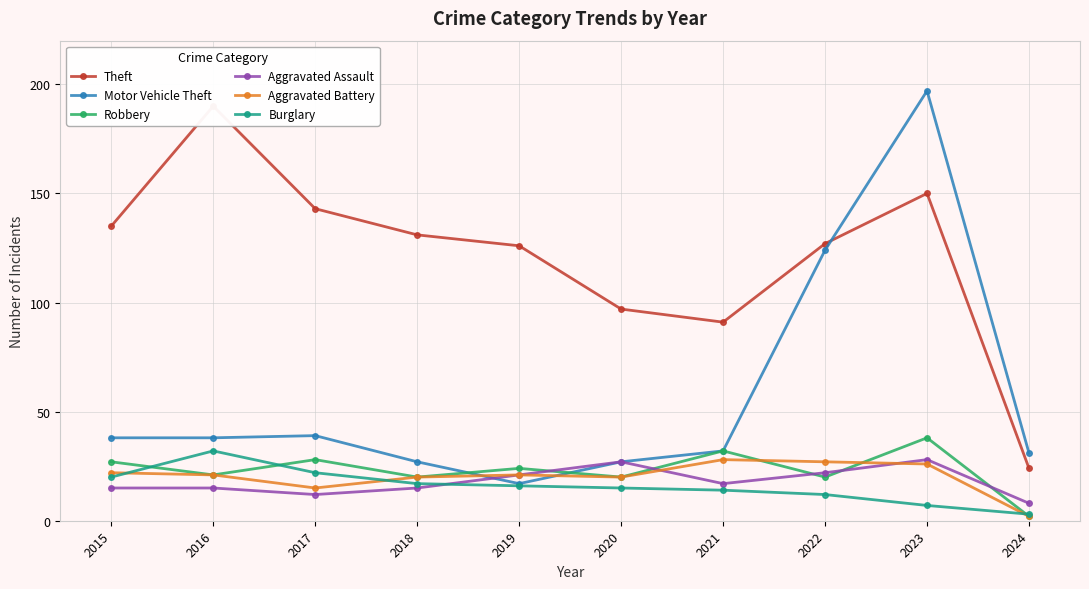

What is the spread (max minus min) of values at 2017?

131